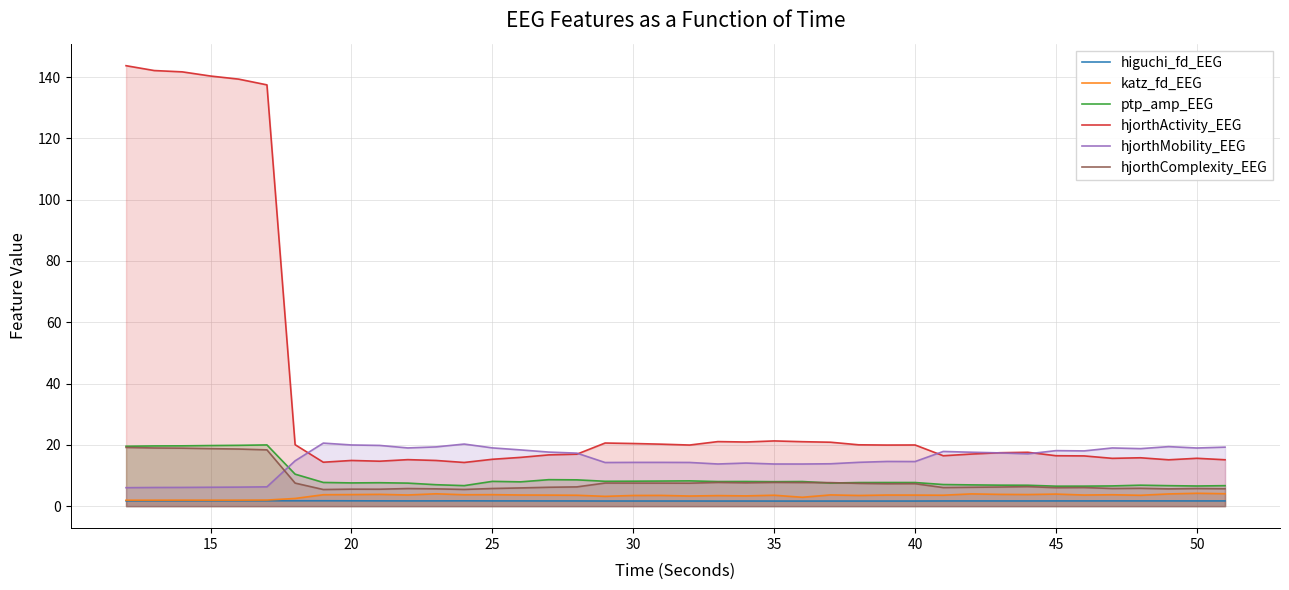

Which series has the largest range (max minus min)?

hjorthActivity_EEG